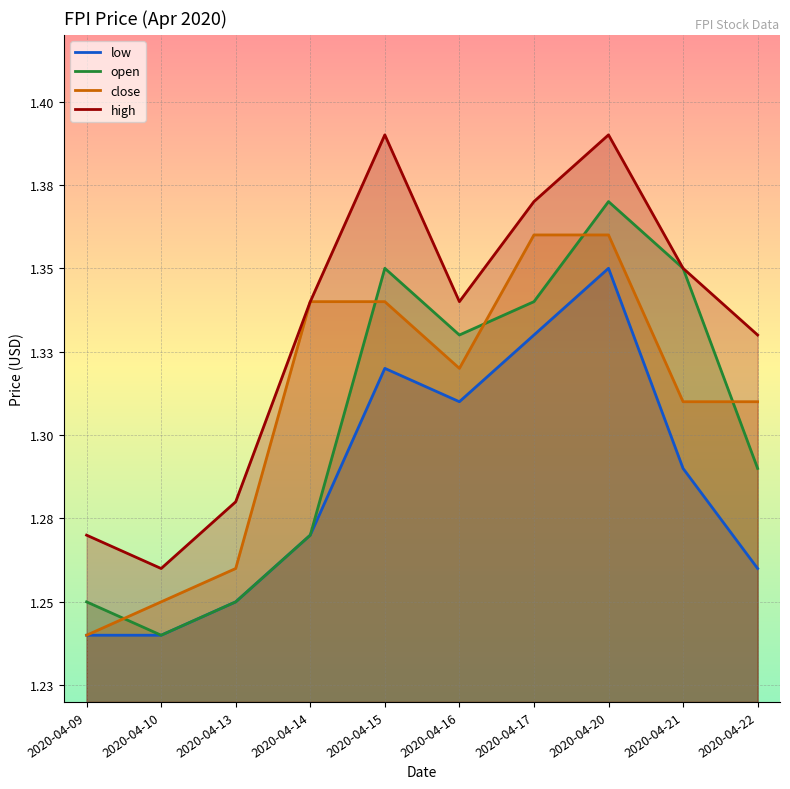

Which series has the largest range (max minus min)?

open